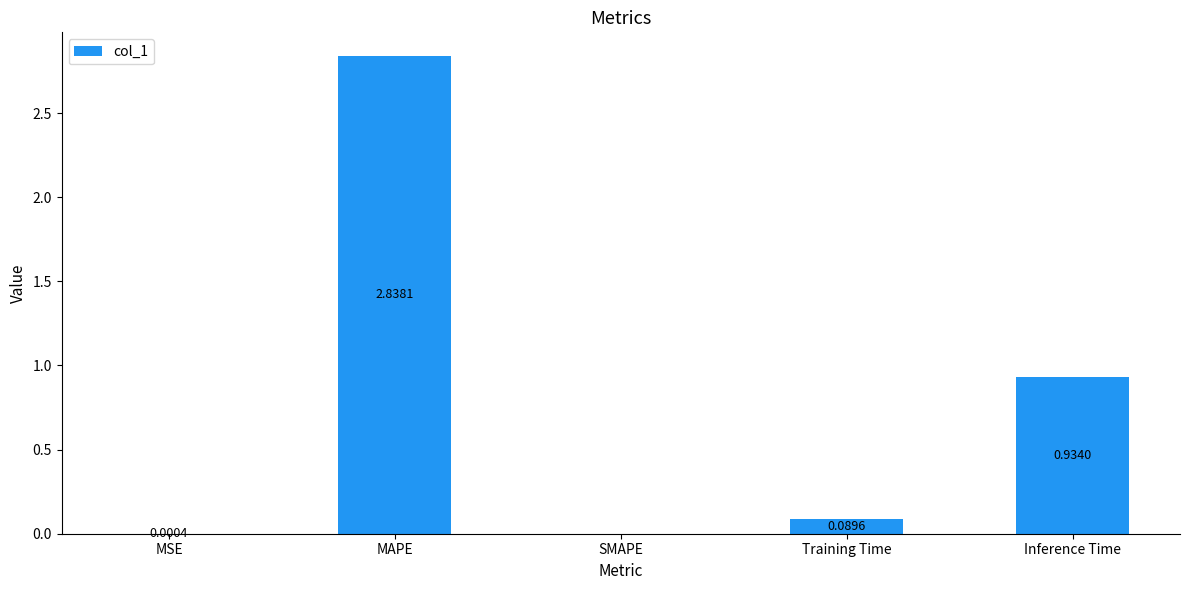

The chart shows a value of 0.9 at SMAPE. True or false?

False